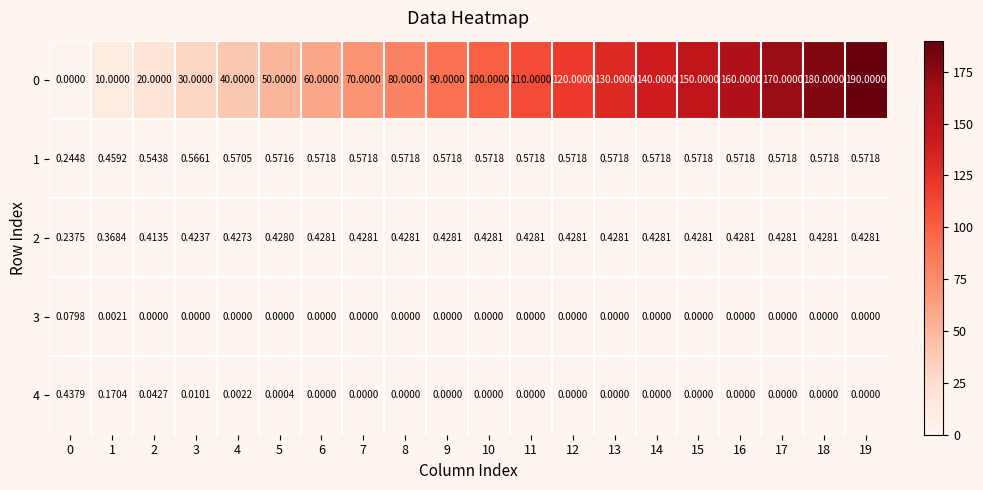

Is the value of 2 at 1 greater than the value of 0 at 4?

No